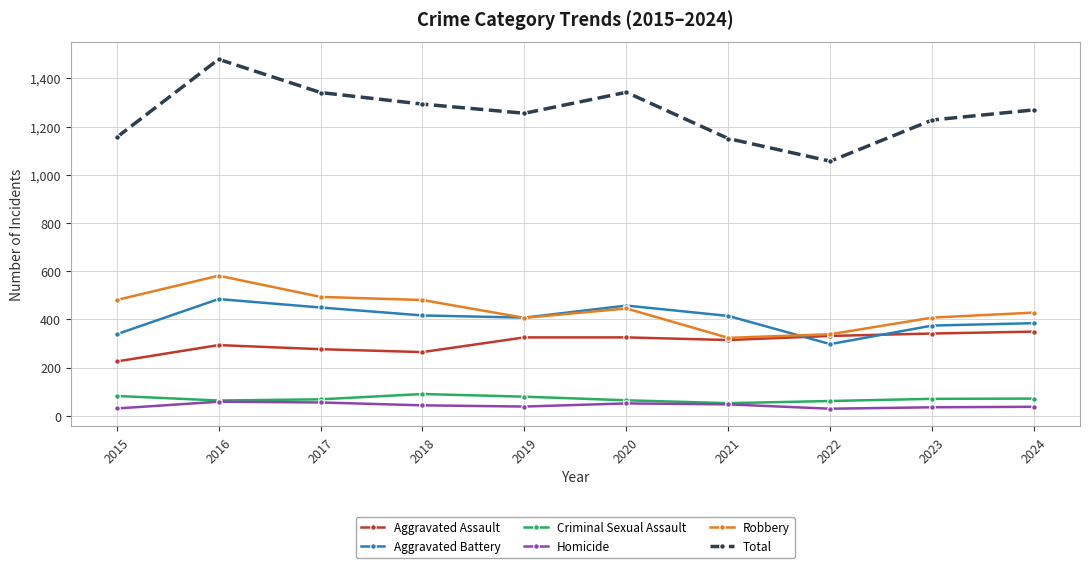

Does the chart display data point markers on the line(s)?

Yes